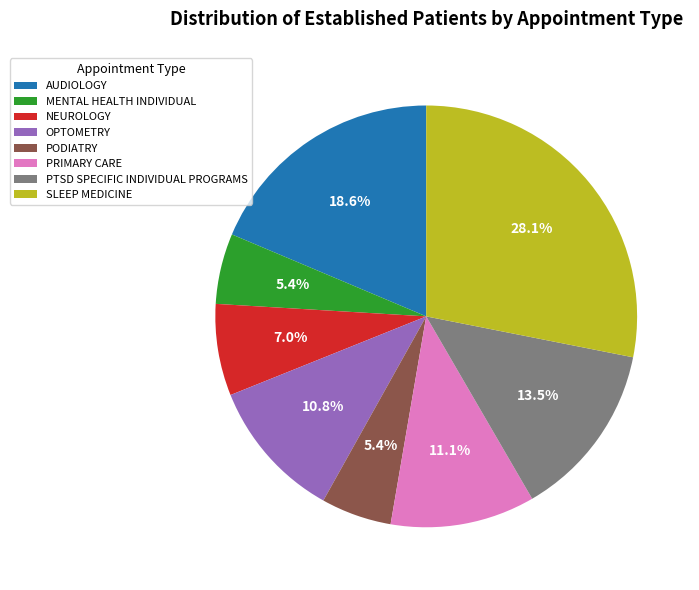

Does SLEEP MEDICINE account for over 50% of the chart?

No